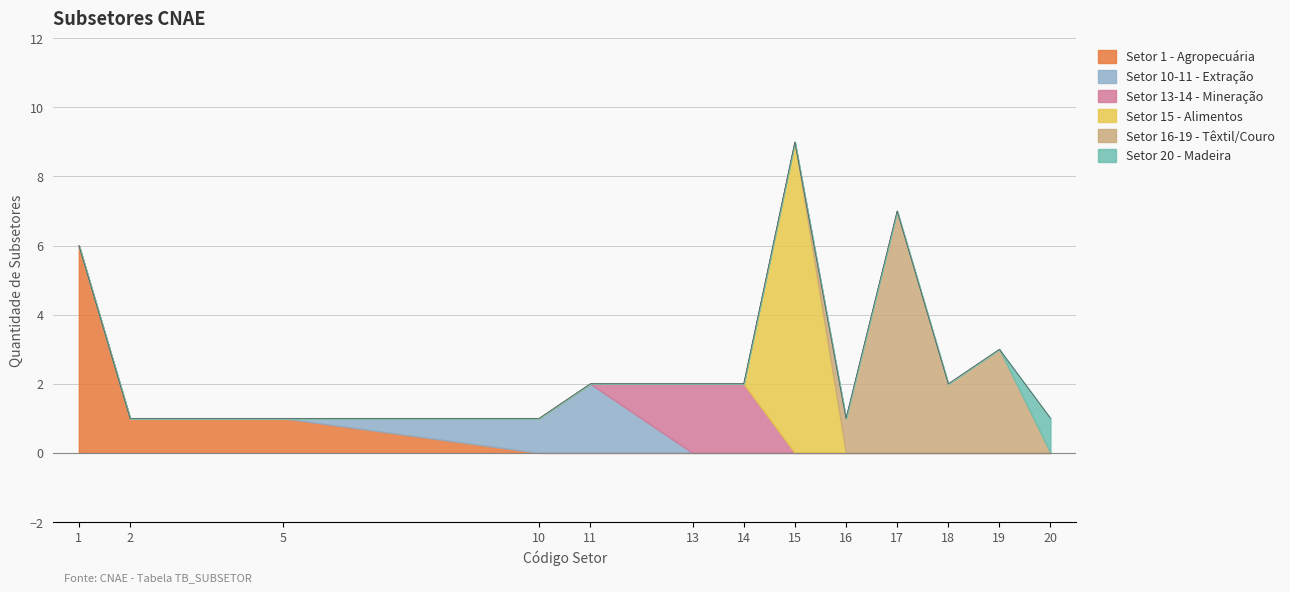

What is the sum of all Setor 20 - Madeira values?

1